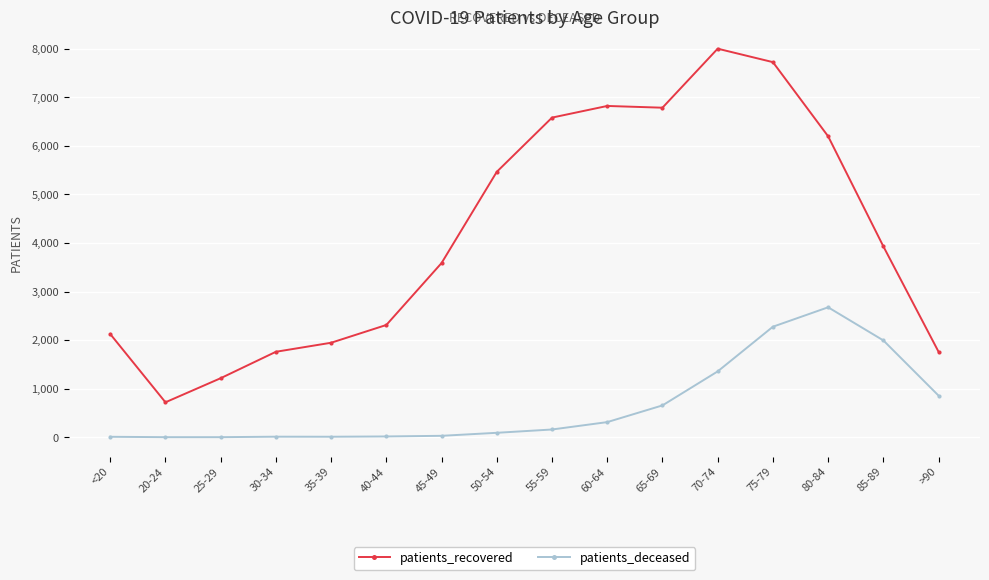

Which series has the largest range (max minus min)?

patients_recovered